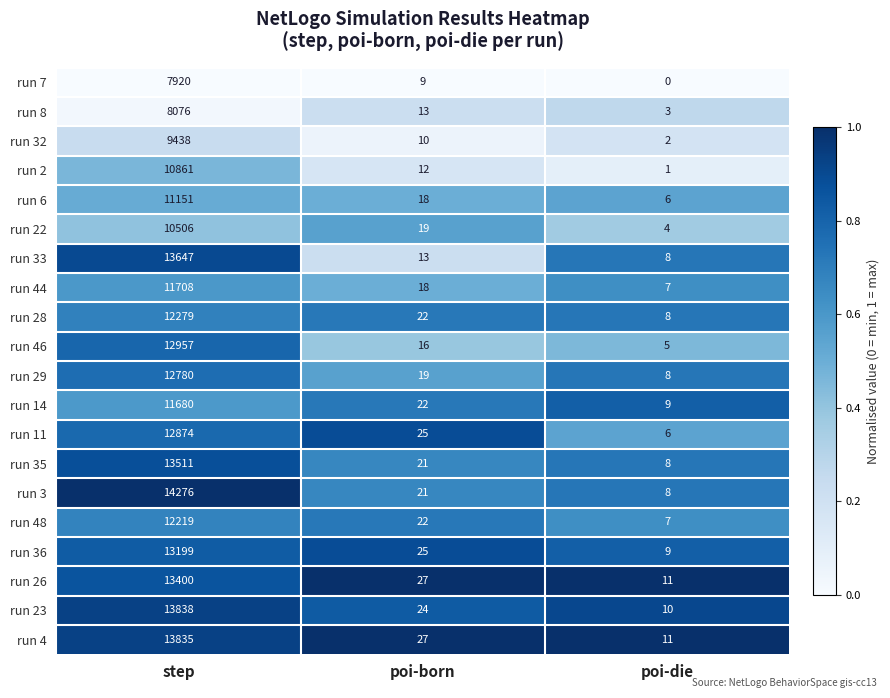

What is the difference between the maximum and second lowest values in the run 32 series?

9428